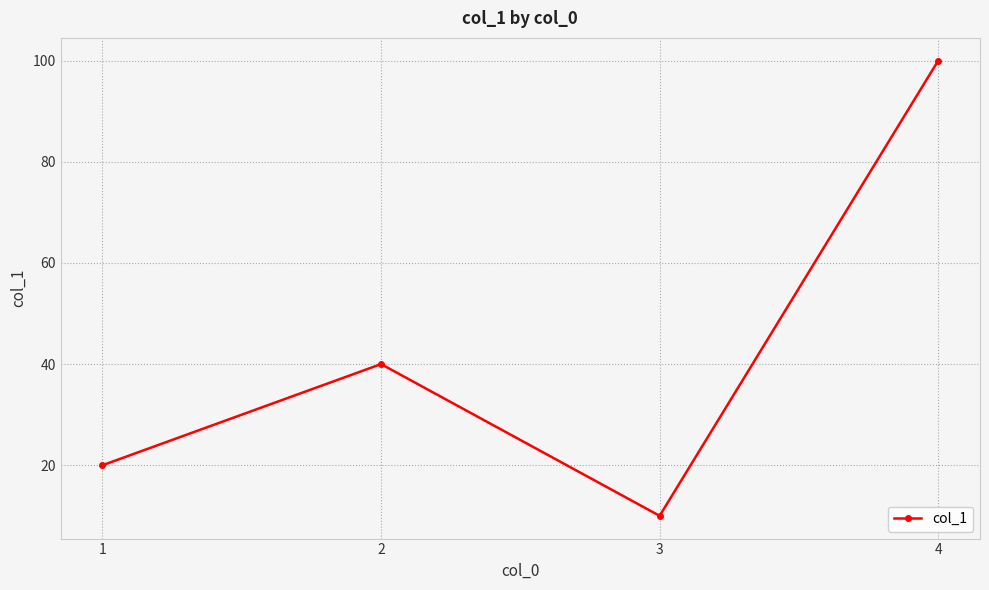

Approximately how many times larger is the value at 2 compared to 4?

0.4